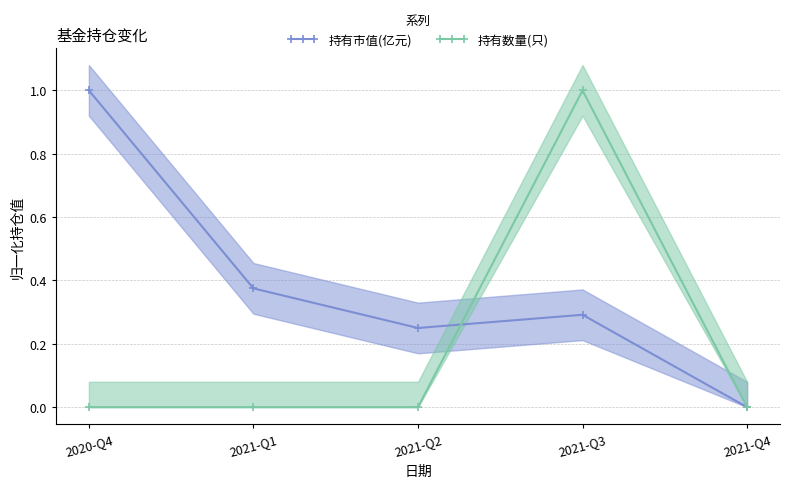

What is the label of the 4th point from the right?

2021-Q1